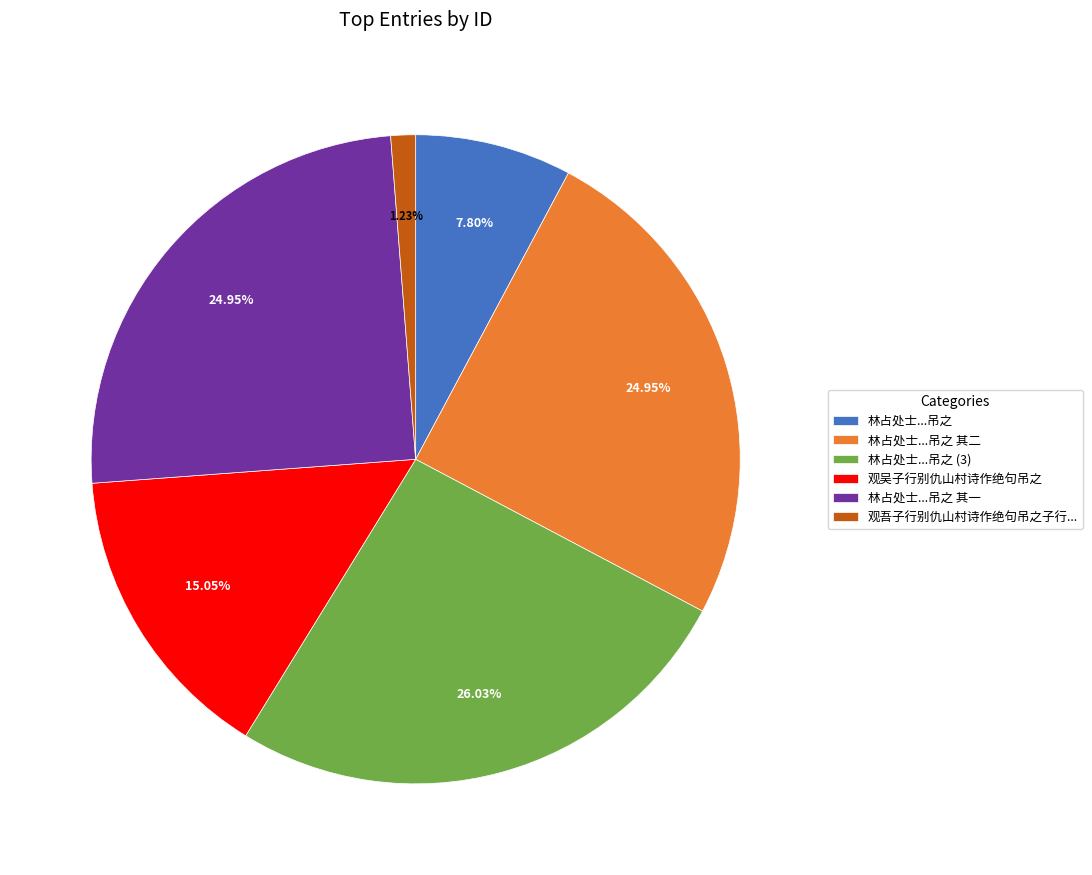

Does 林占处士...吊之 其一 account for over 50% of the chart?

No